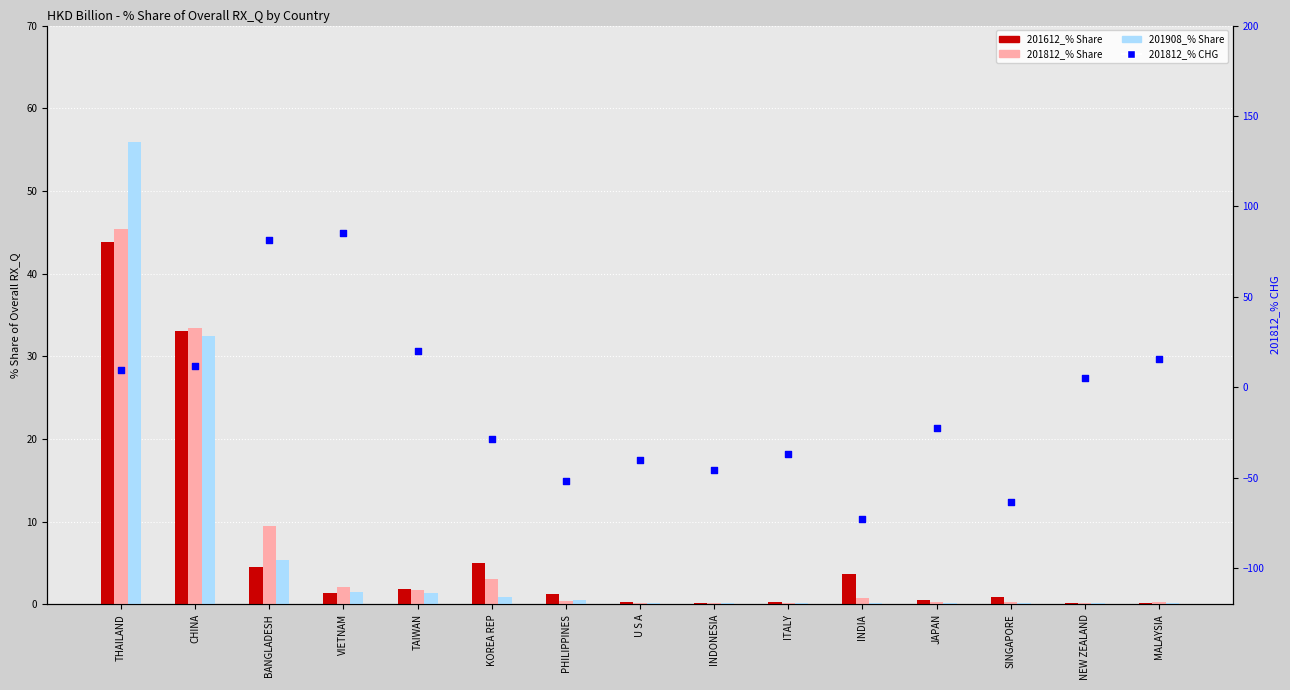

Which series has the largest Y range (max minus min)?

201812_% CHG